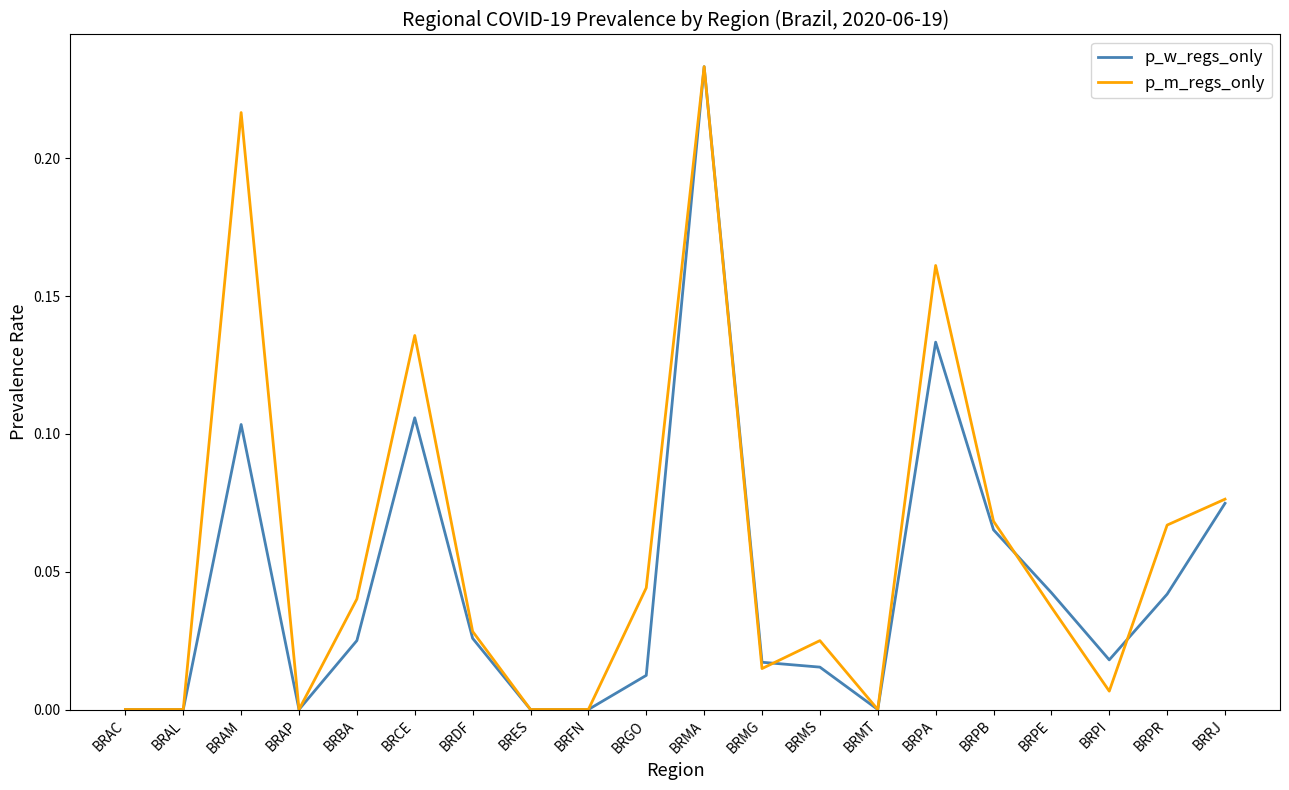

Between BRAM and BRMG, which series saw the biggest shift?

p_m_regs_only